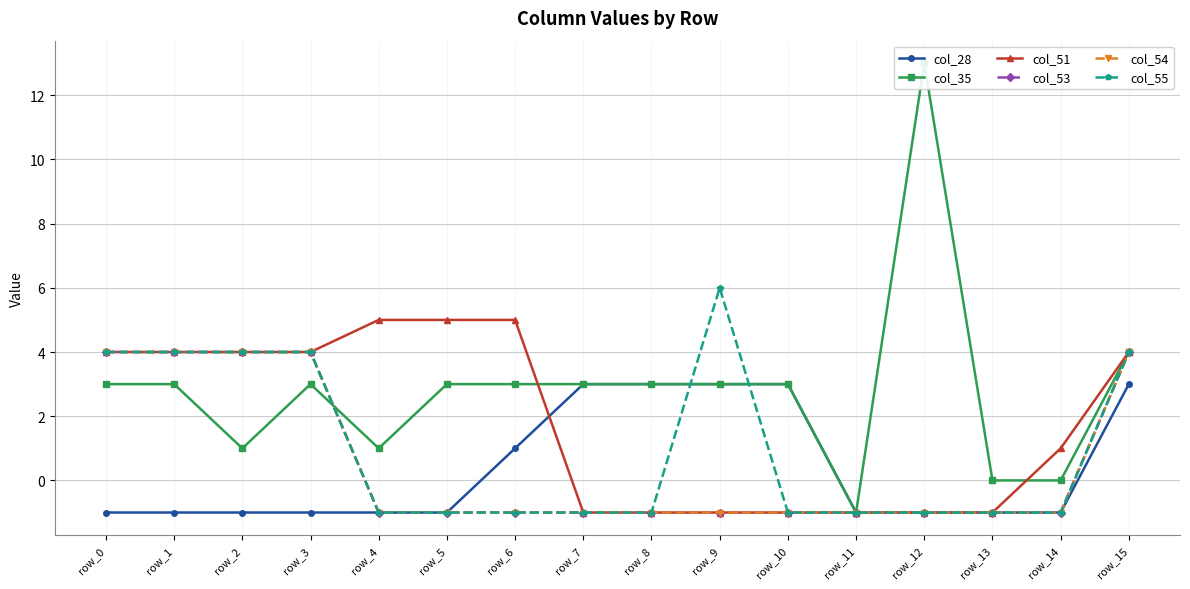

What is the difference between the highest and lowest values at row_14?

2